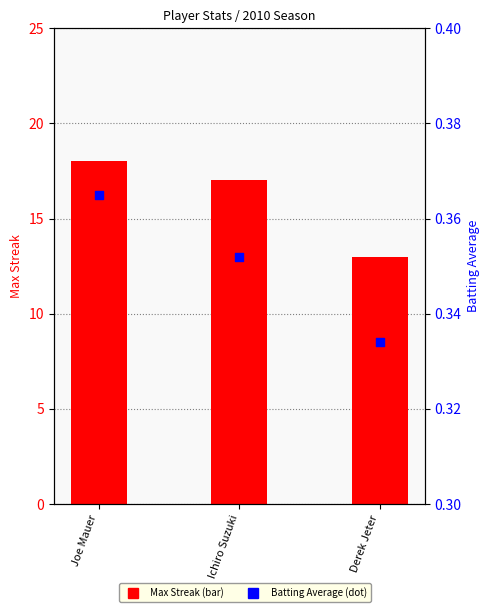

At which category is the sum across all series the highest?

Joe Mauer